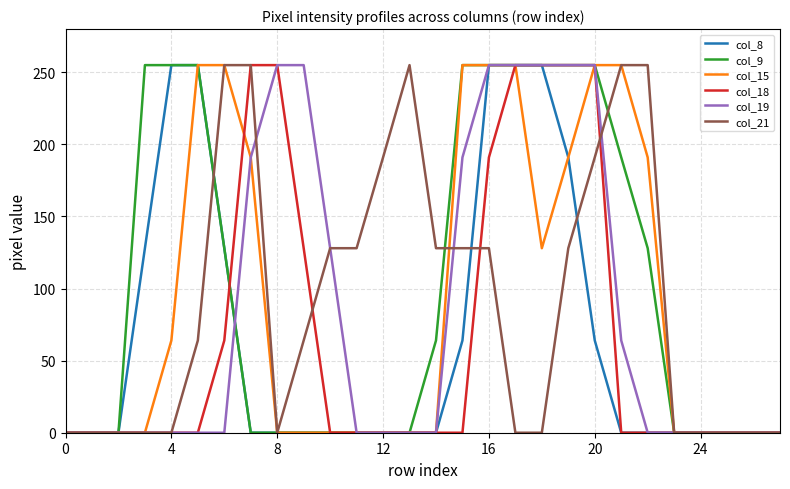

At how many categories does at least one series exceed 39?

20